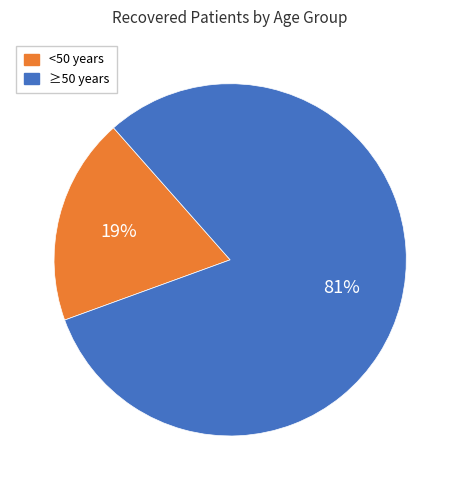

What is the smallest slice in the pie chart?

<50 years